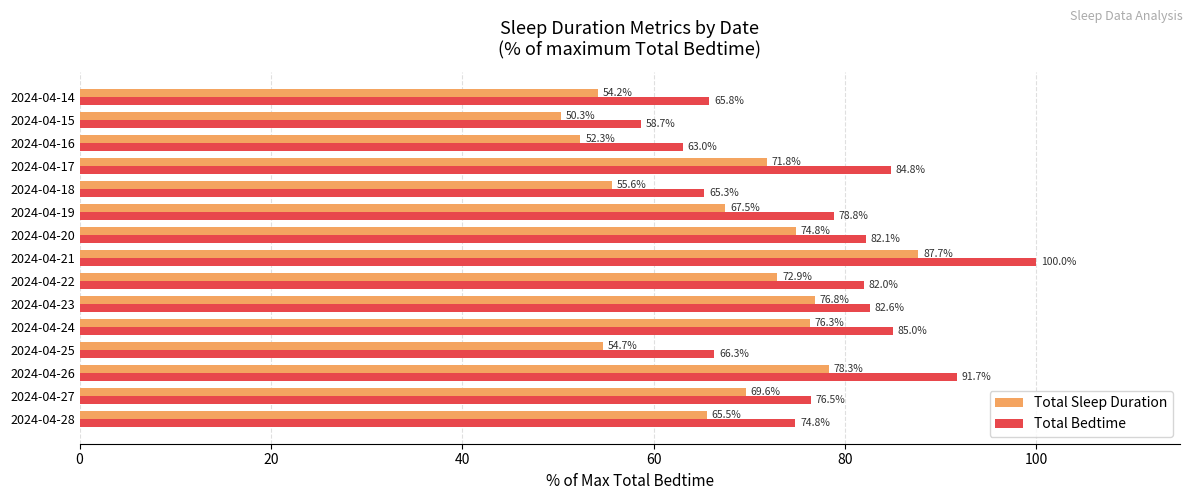

What is the difference between the maximum and minimum values in the Total Bedtime series?

41.3